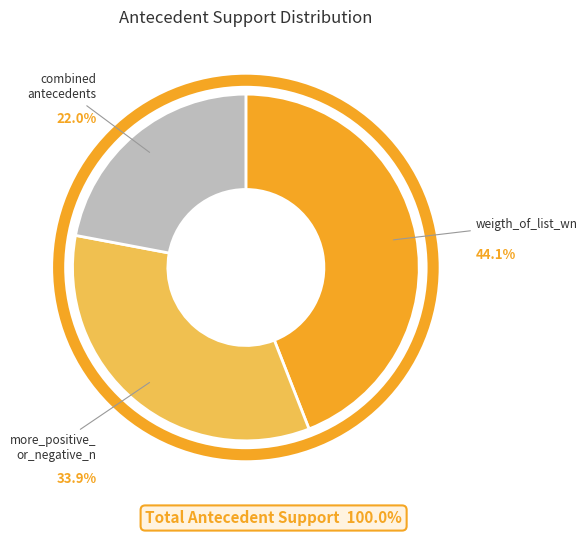

Does any single category account for the majority?

No